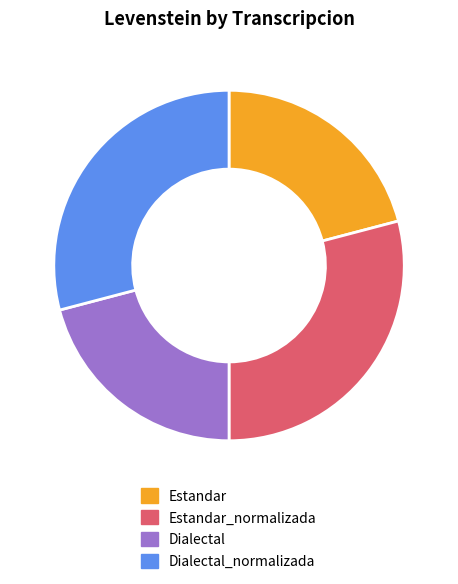

Approximately how many times larger is the value at Estandar compared to Dialectal?

1.0